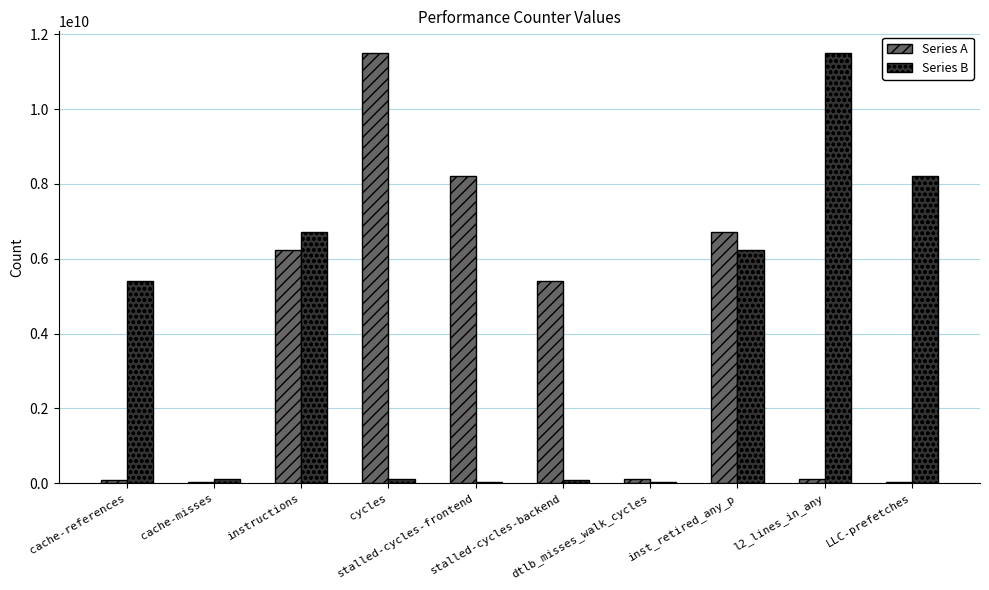

What is the maximum value for Series A?

11501036398